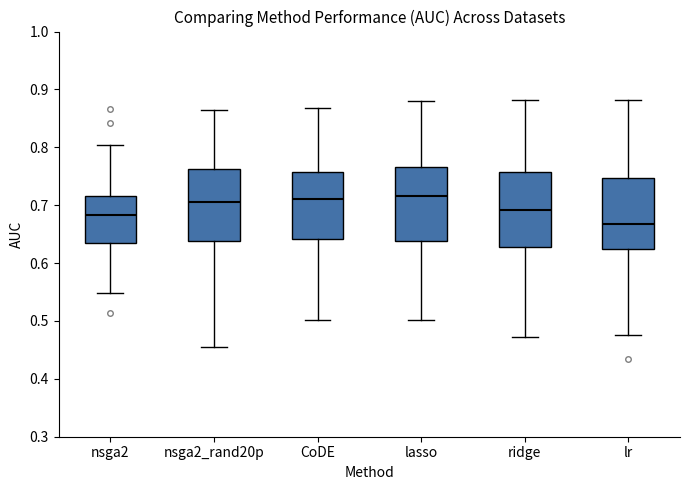

Reading left to right, read every box against the y-axis: the position of its median line, the range the box covers, and the ends of its whiskers. The values are not printed on the chart, so give them approximately, as read against the axis.

nsga2: median 0.68, box 0.64 to 0.72, whiskers 0.55 to 0.80
nsga2_rand20p: median 0.71, box 0.64 to 0.76, whiskers 0.45 to 0.86
CoDE: median 0.71, box 0.64 to 0.76, whiskers 0.50 to 0.87
lasso: median 0.72, box 0.64 to 0.77, whiskers 0.50 to 0.88
ridge: median 0.69, box 0.63 to 0.76, whiskers 0.47 to 0.88
lr: median 0.67, box 0.62 to 0.75, whiskers 0.48 to 0.88